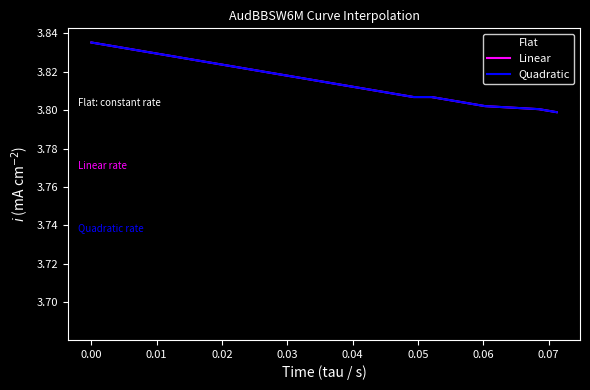

True or false: Linear and Flat cross at least once.

False